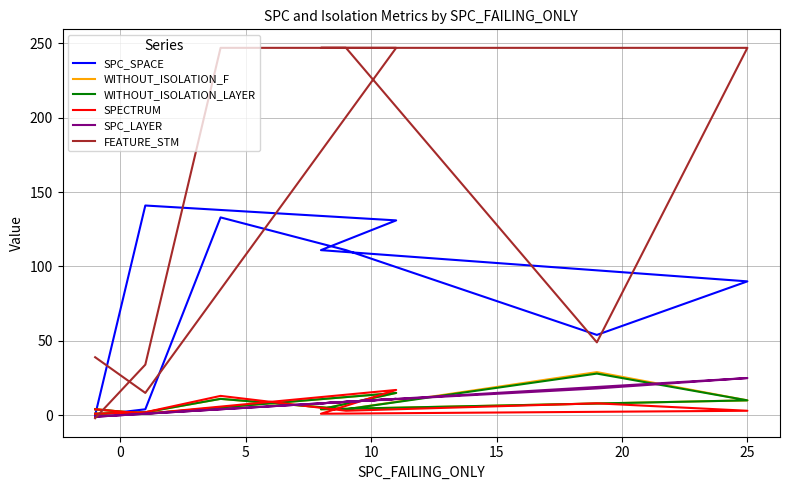

Where is the first local maximum for WITHOUT_ISOLATION_LAYER?

5